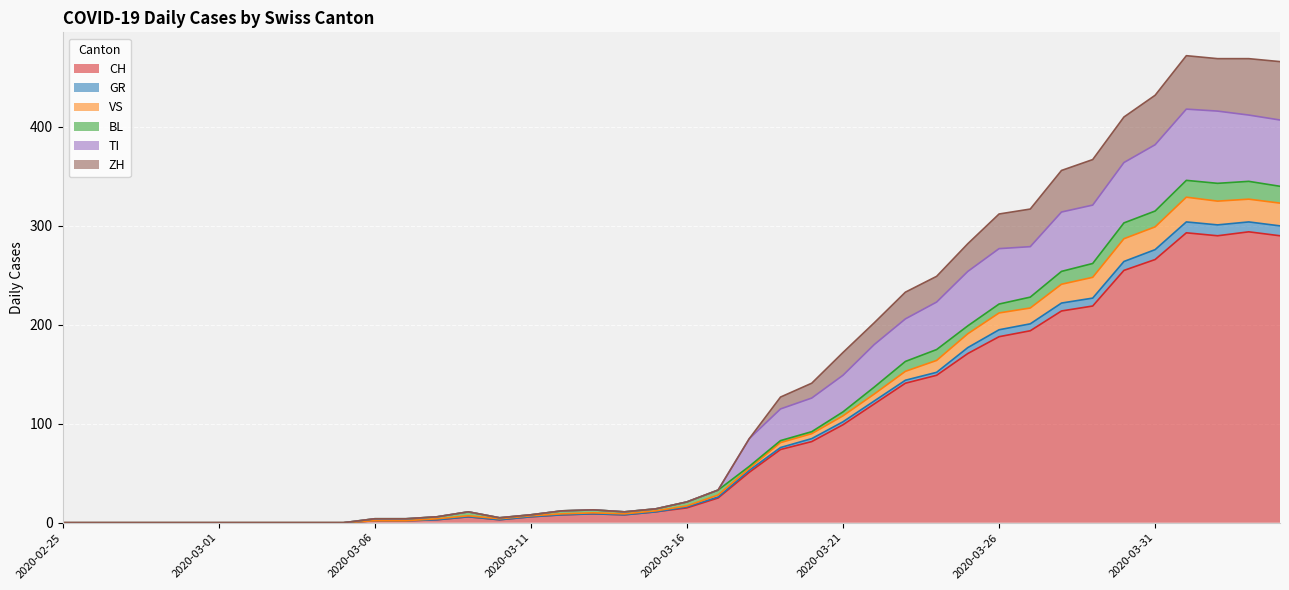

Between 2020-03-27 and 2020-03-09, which is larger?

2020-03-27